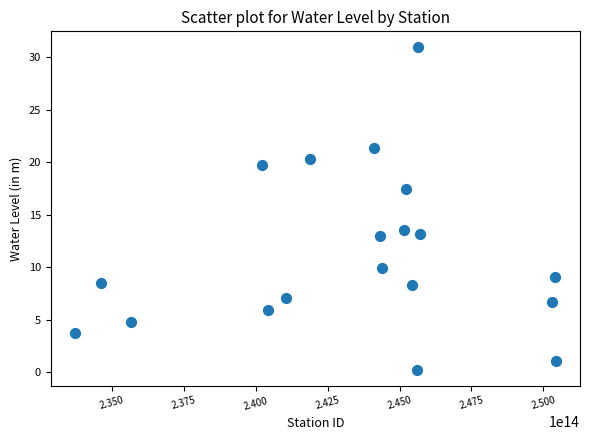

What is the range of X values (max minus min)?

16740000590000.0